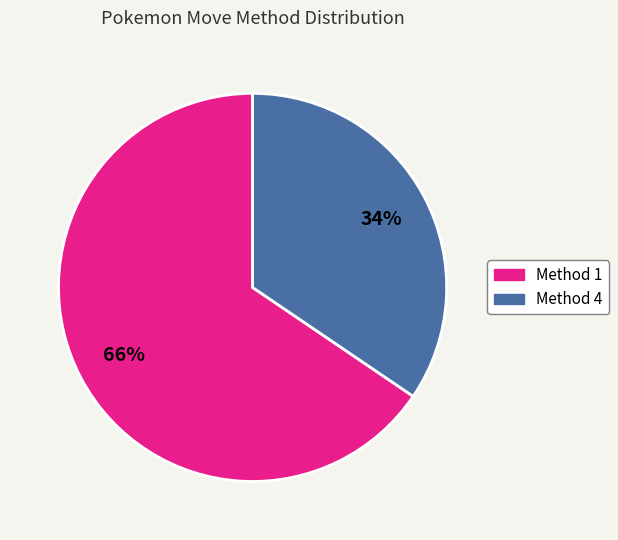

Which category has the biggest portion of the pie?

Method 1